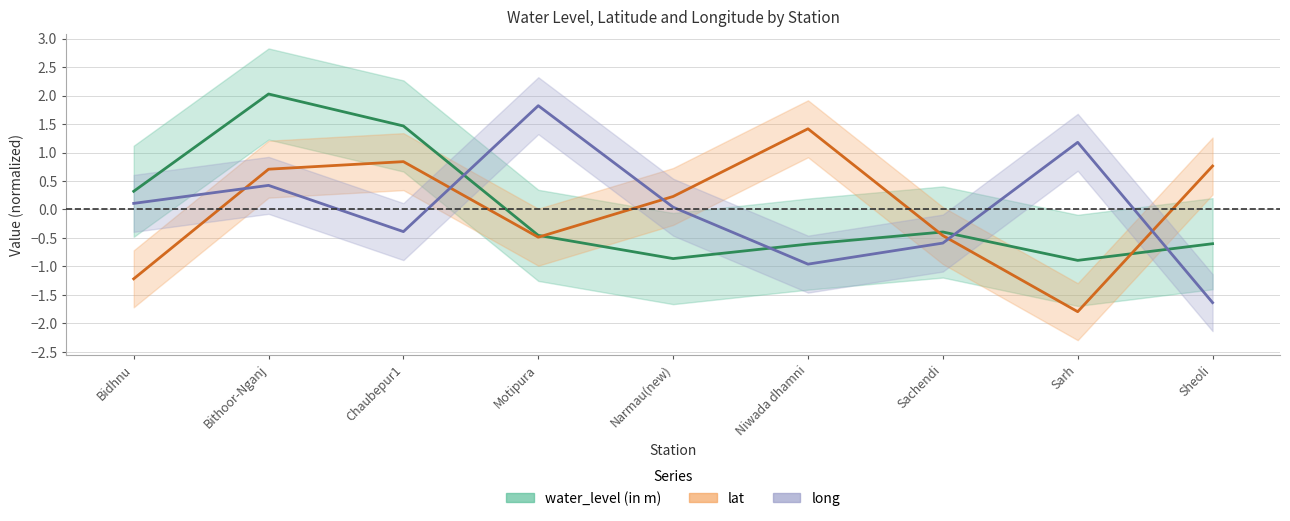

At how many categories does at least one series exceed 0?

8